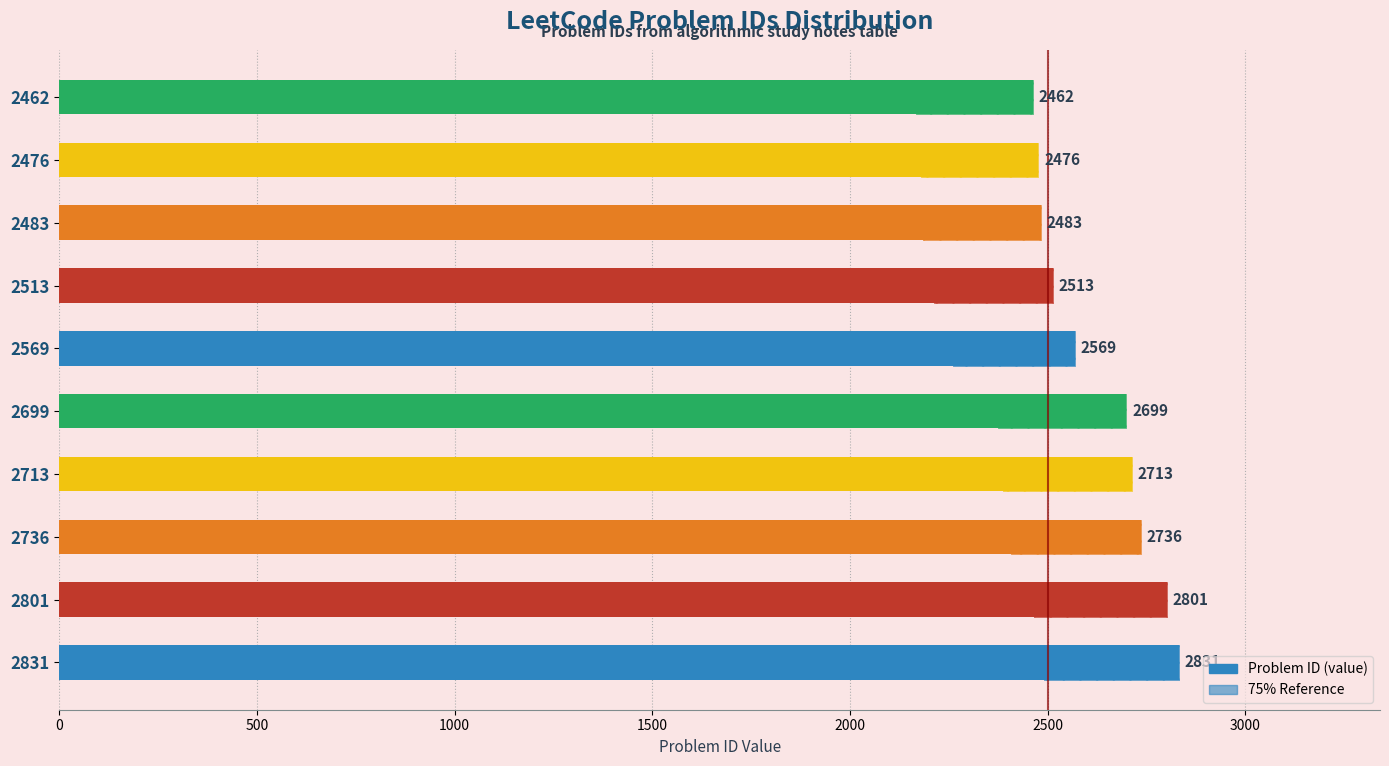

The Problem ID series shows 2831.0 at 0. True or false?

True